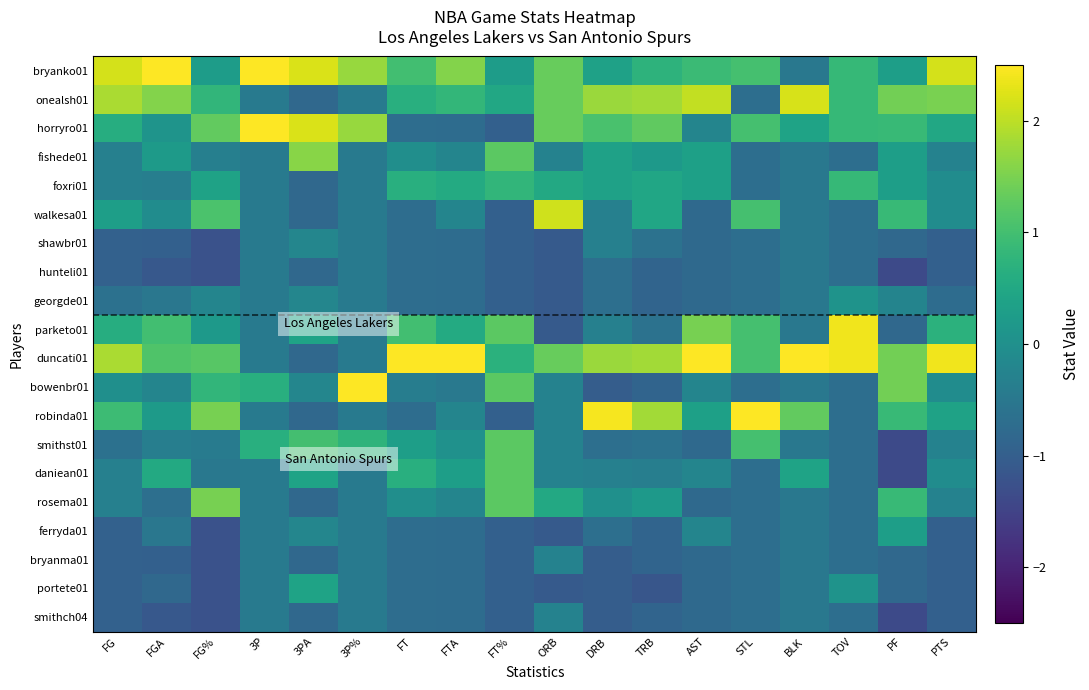

Which series has the largest total across all categories?

duncati01